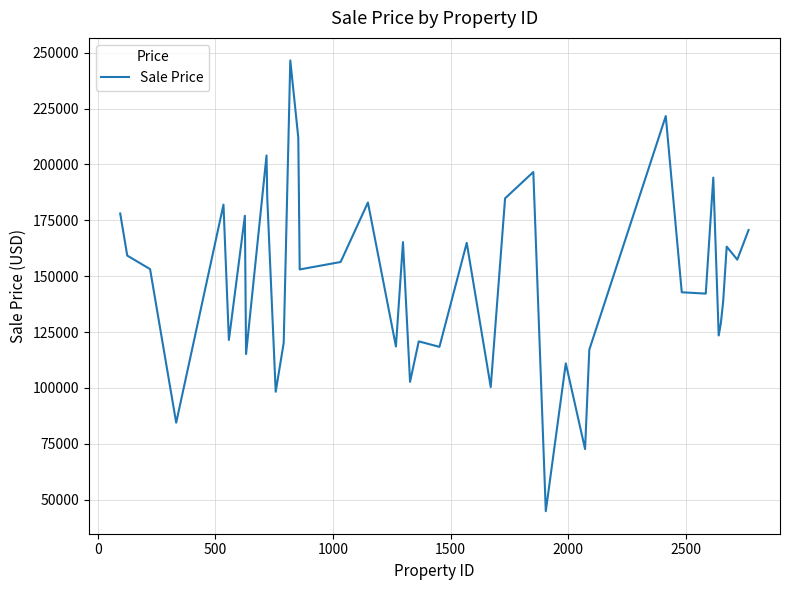

What is the difference between the maximum and minimum values?

201603.7